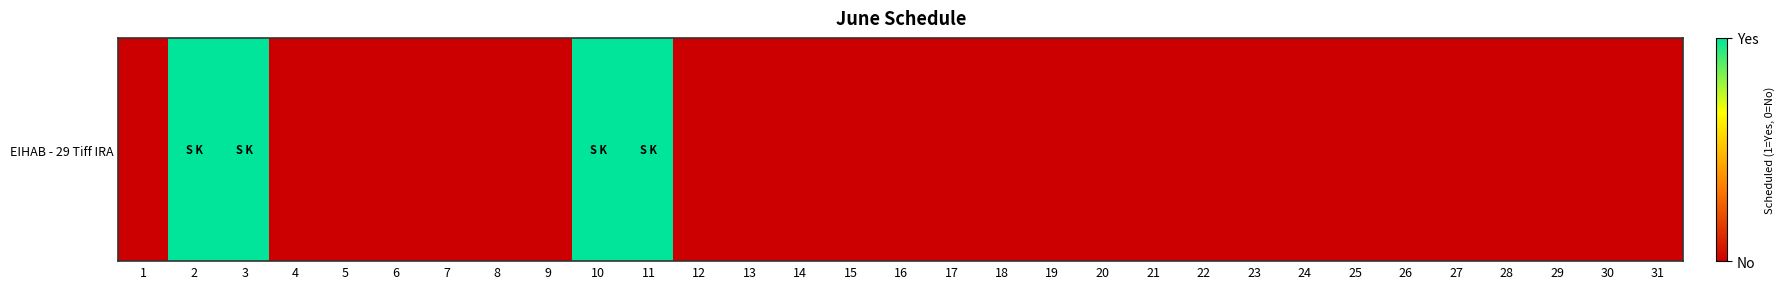

What is the difference between the maximum and minimum values?

1